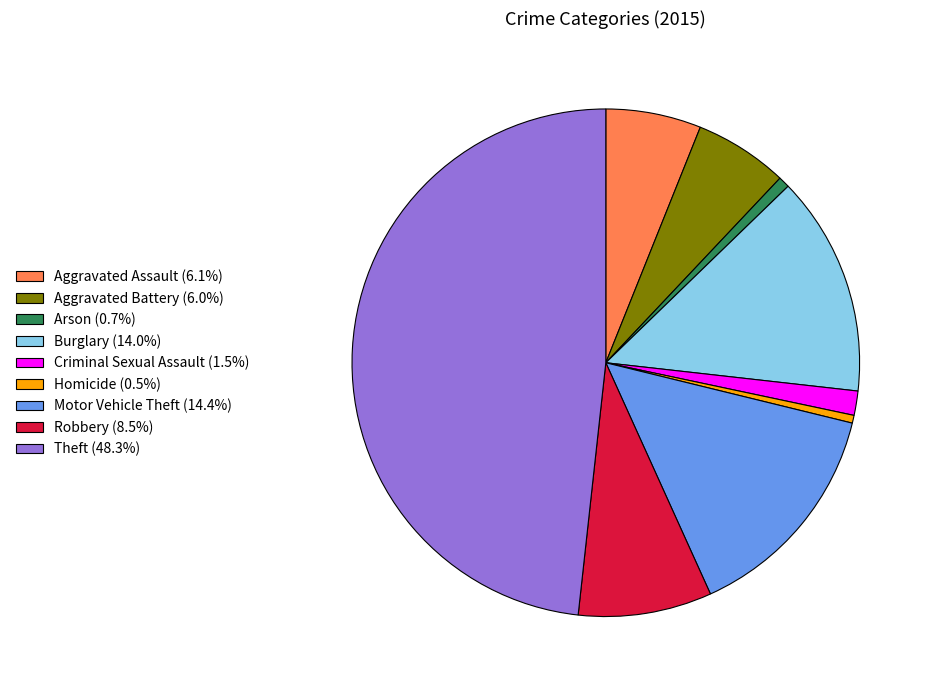

Is it true that Motor Vehicle Theft is 14% of the pie?

True